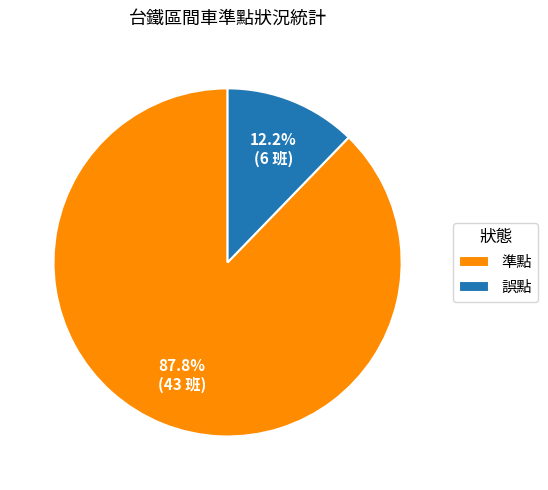

Count the number of slices in the pie.

2